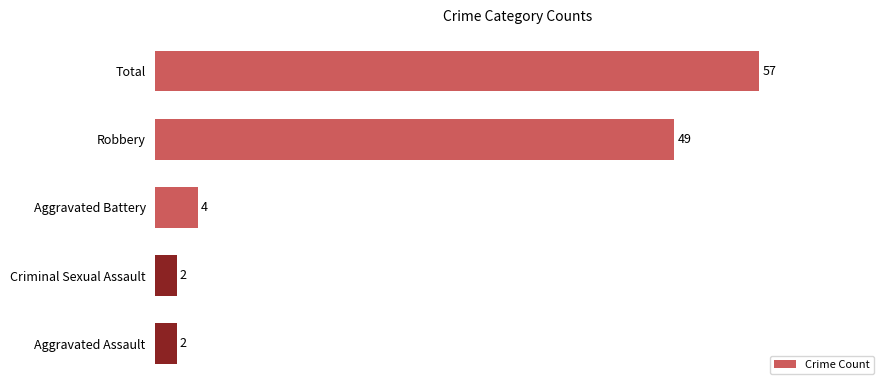

How many values are below 4?

2